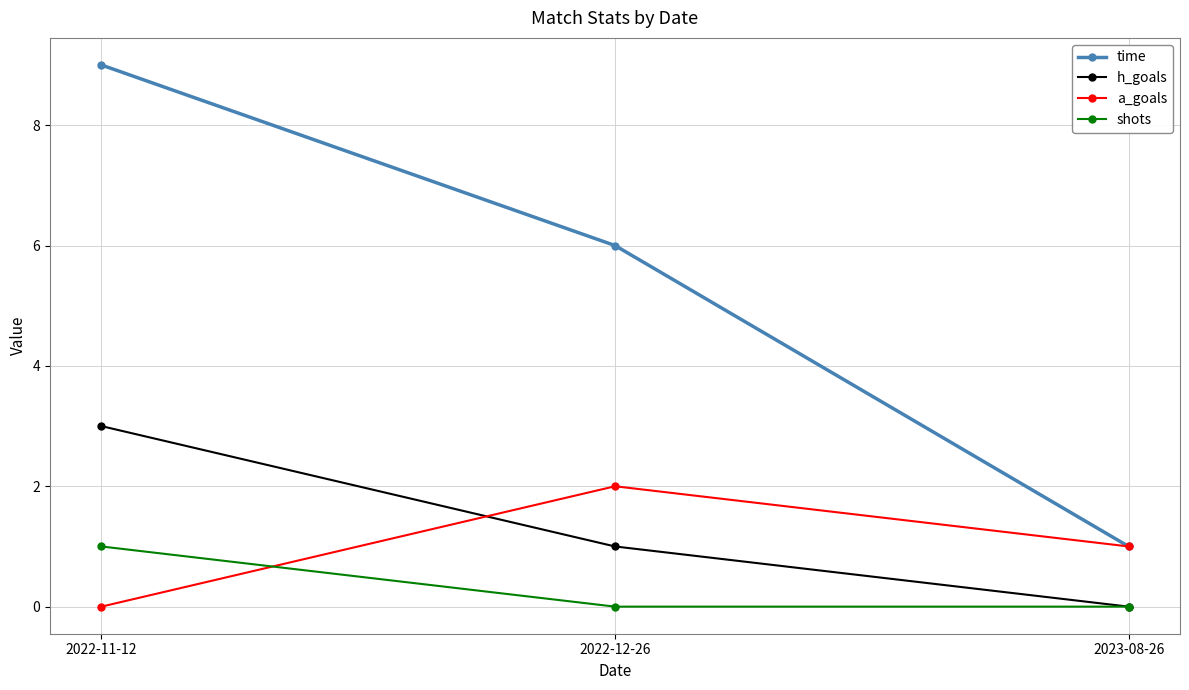

What is the difference between the shots values at 2022-12-26 and 2022-11-12?

1